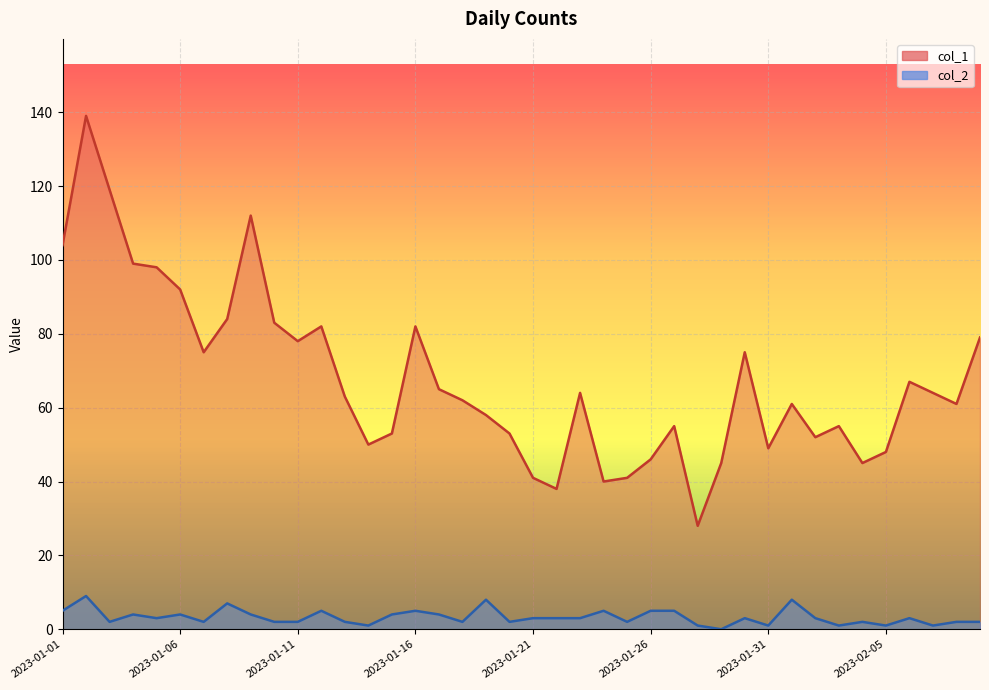

What is the maximum value shown in the chart?

139